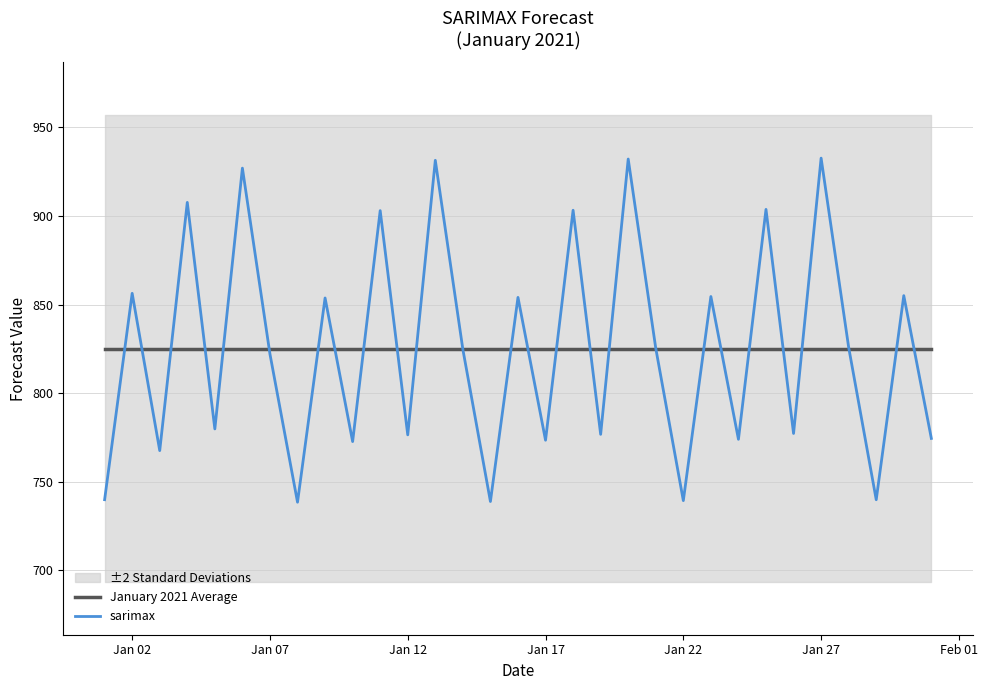

What is the minimum value for sarimax?

738.5